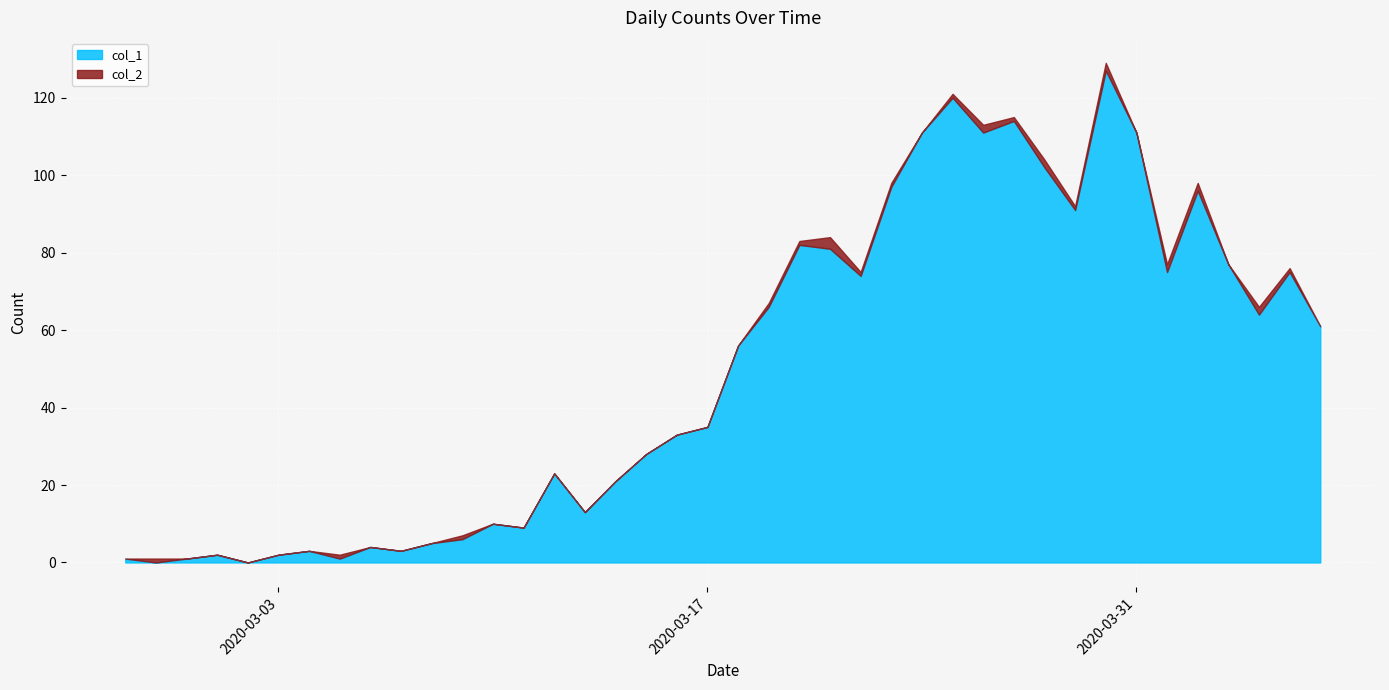

Between which two adjacent categories do col_2 and col_1 first intersect?

2020-02-27 and 2020-02-28